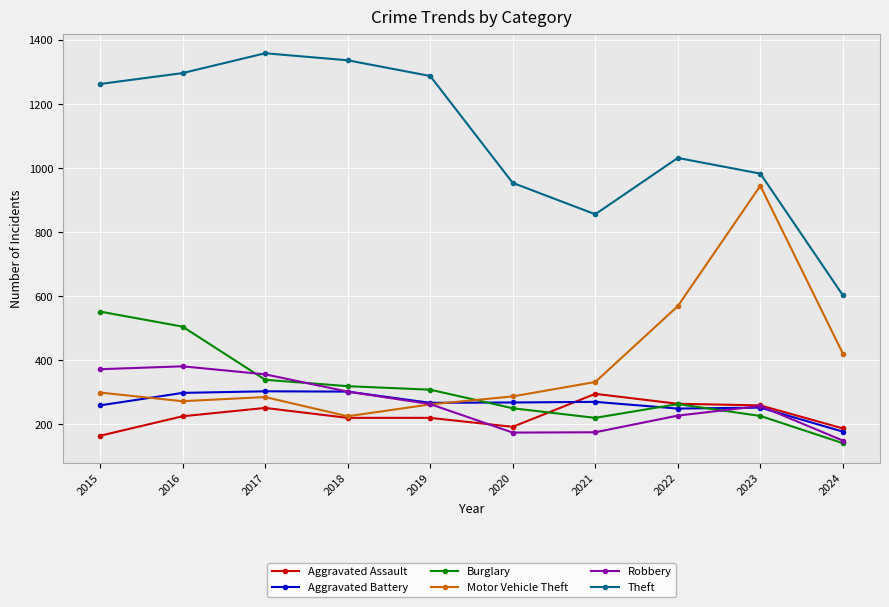

True or false: Robbery has more than 2 points higher than both neighbors.

False